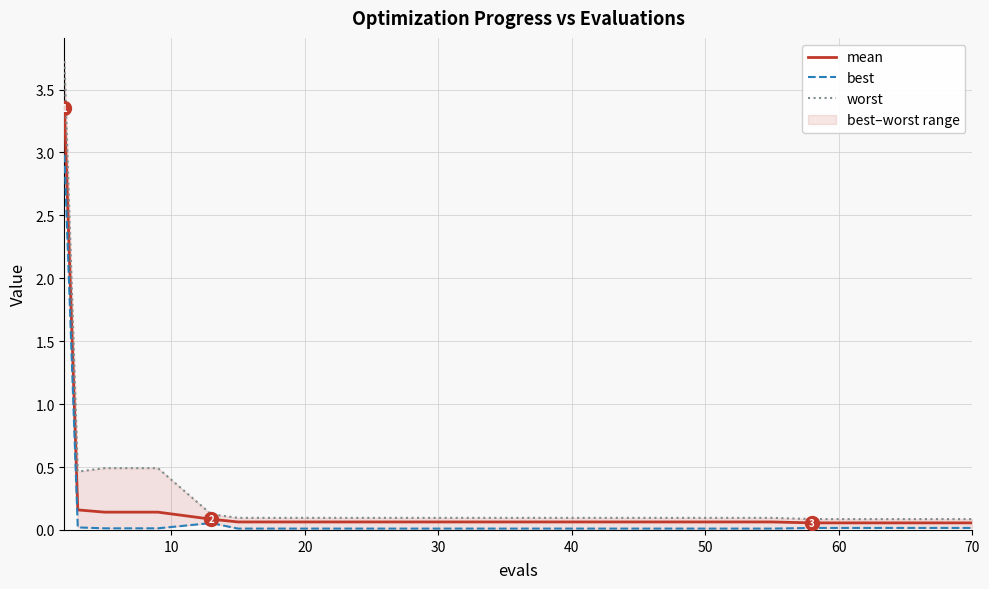

What are all the series names shown in the legend?

mean, best, worst